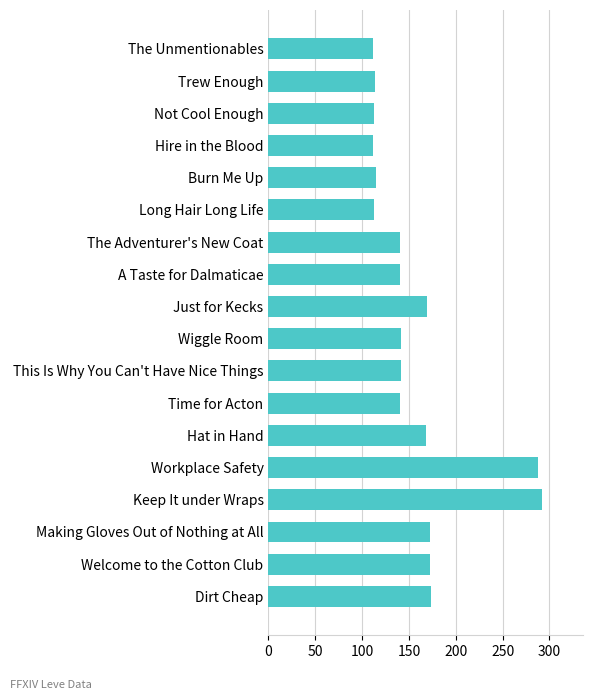

What is the average value?

157